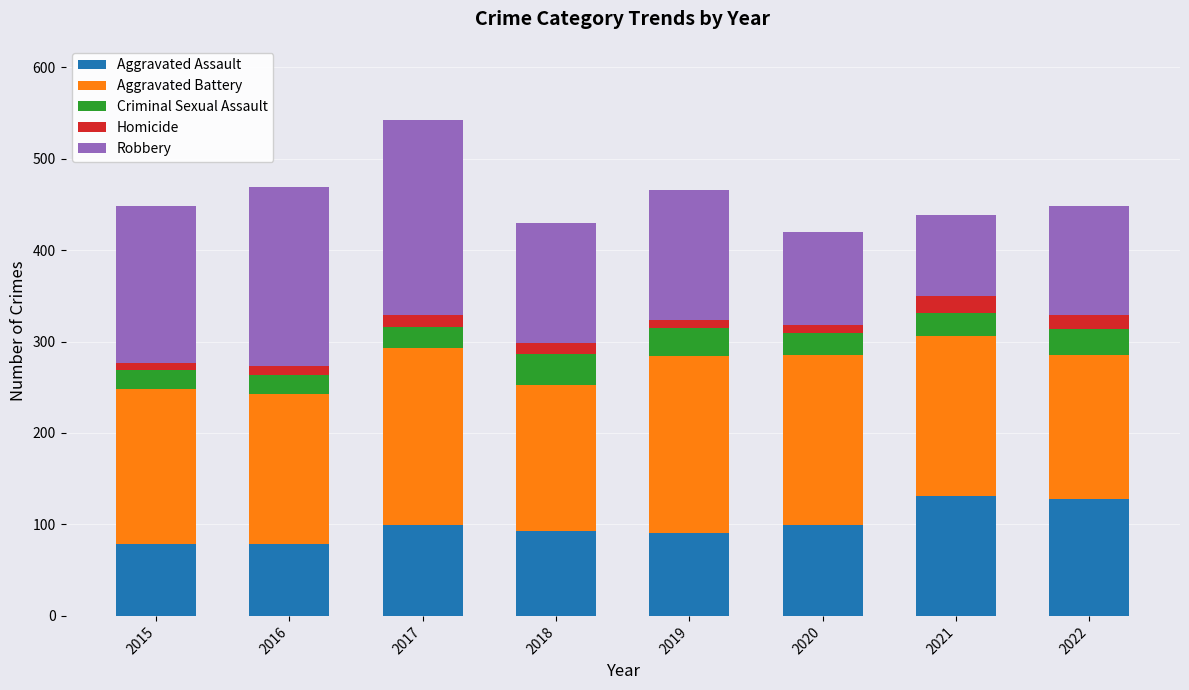

Are the bars grouped side by side (vs. stacked)?

No